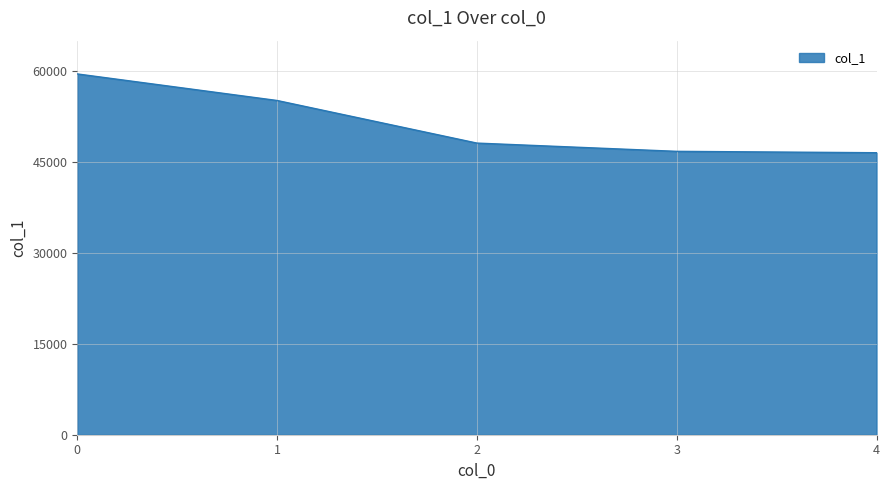

What is the smallest value displayed?

46516